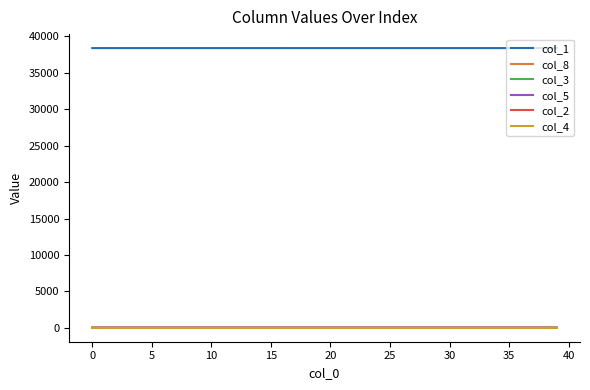

Which series has the largest total across all categories?

col_1